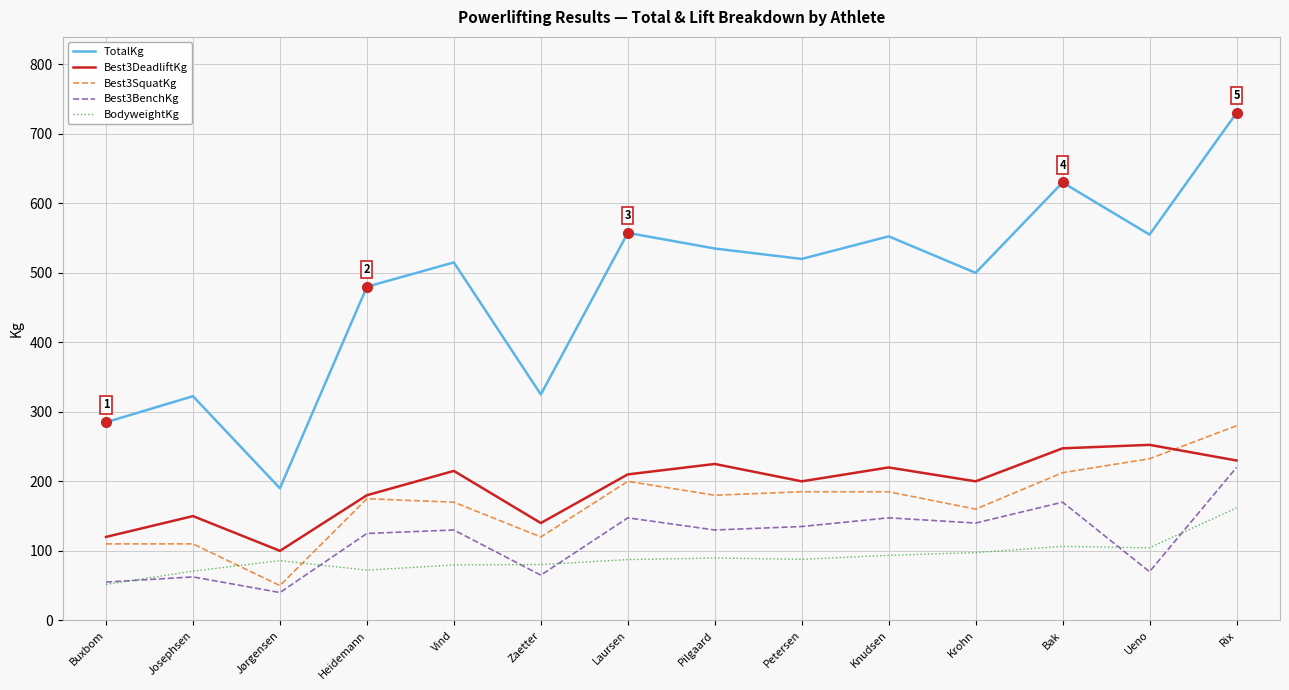

What is the difference between the maximum and second lowest values in the Best3BenchKg series?

165.0